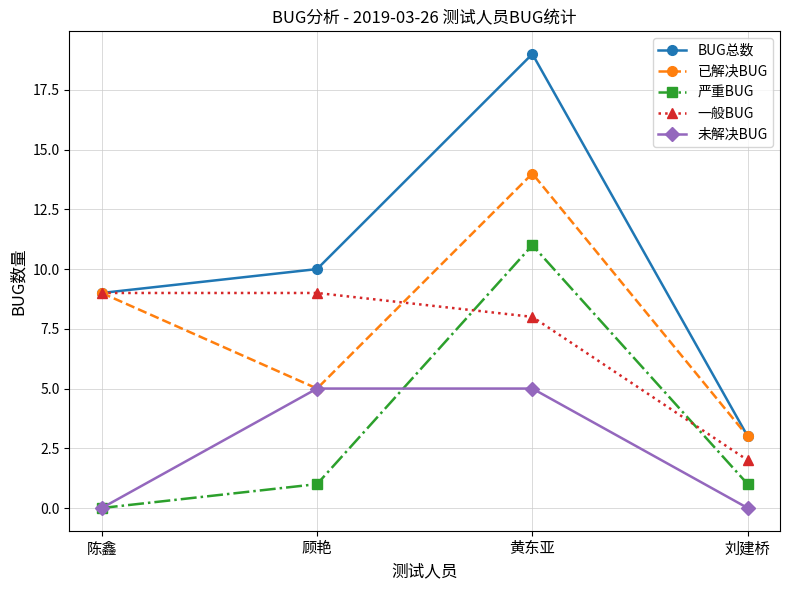

What is the total value across all series at 黄东亚?

57